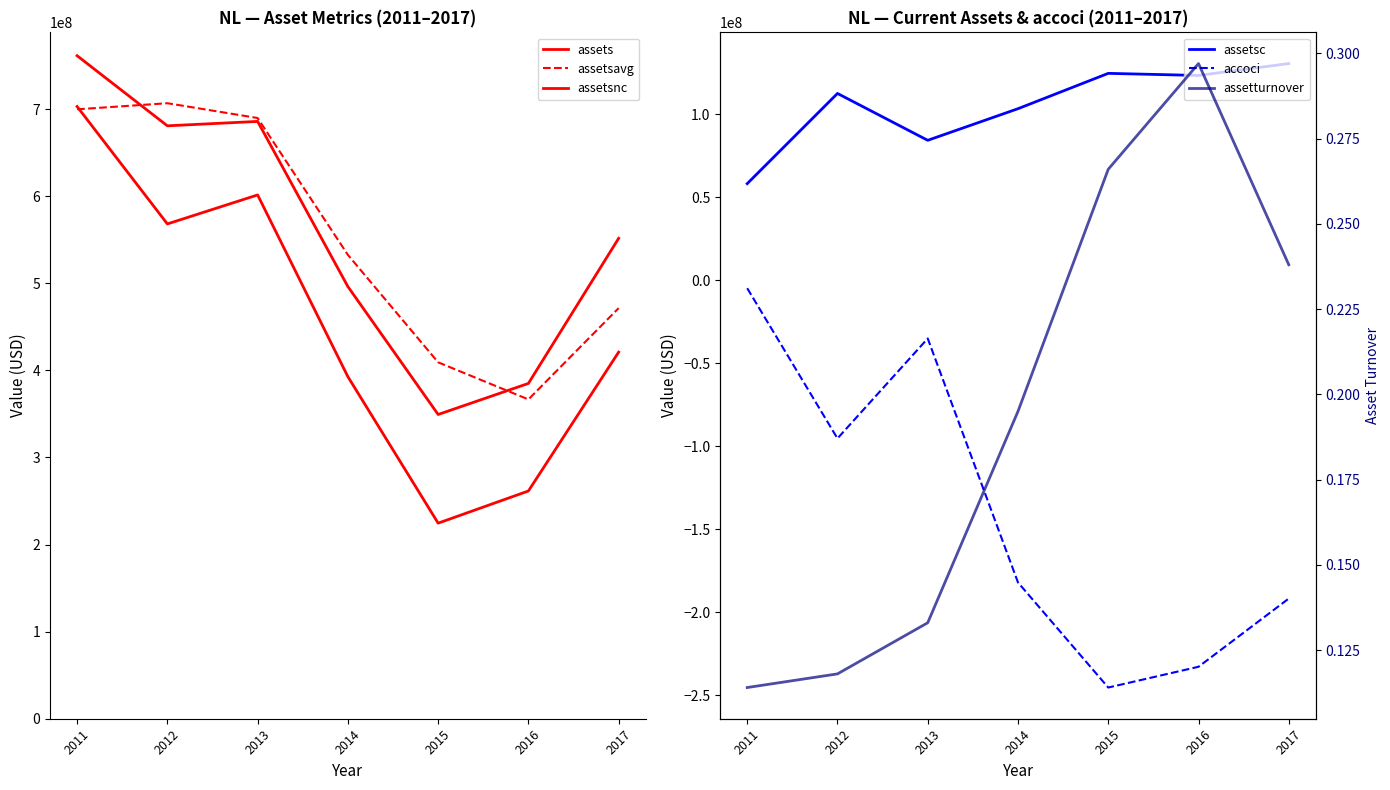

True or false: assetsc and accoci intersect in this chart.

False